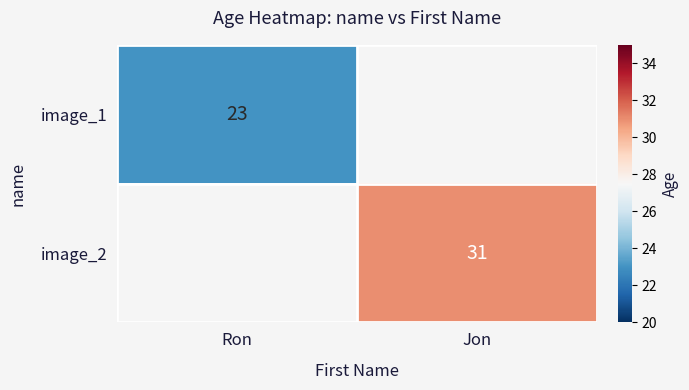

True or false: image_2 has a value of 31 at Jon.

True